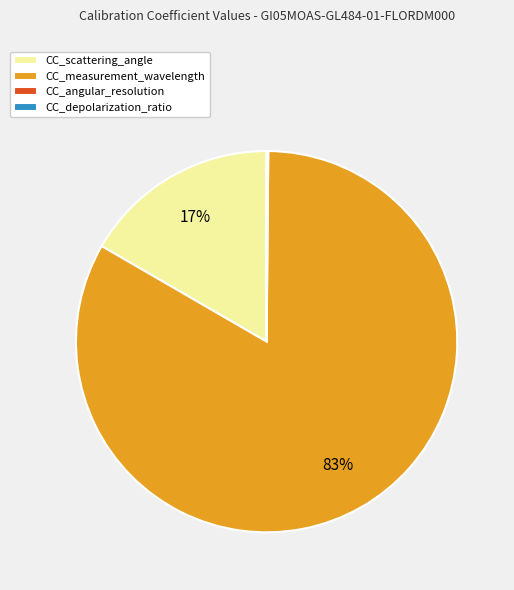

To the nearest percent, what is the combined percentage of CC_measurement_wavelength and CC_scattering_angle?

100%